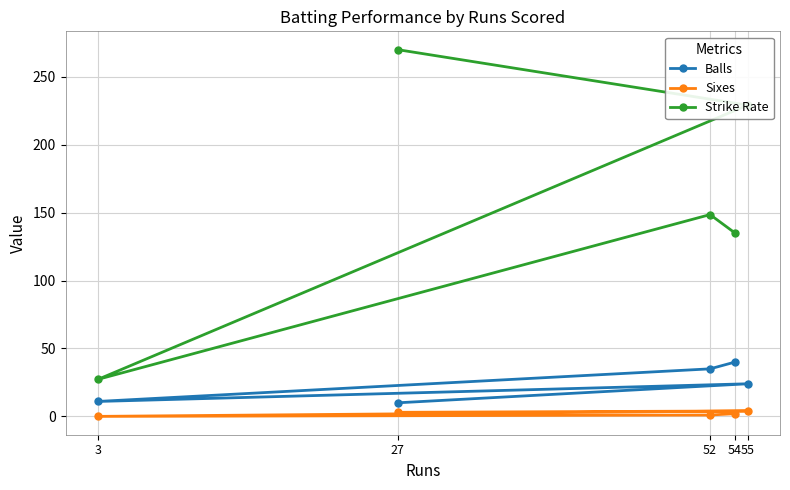

At which label does Balls first exceed 24?

52